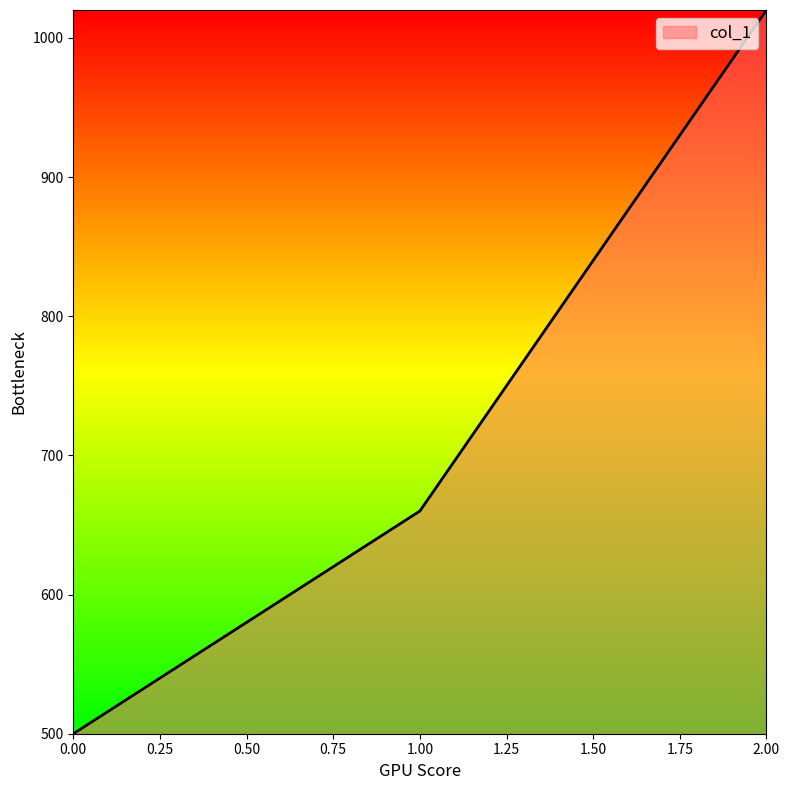

Count the number of data series in this chart.

1